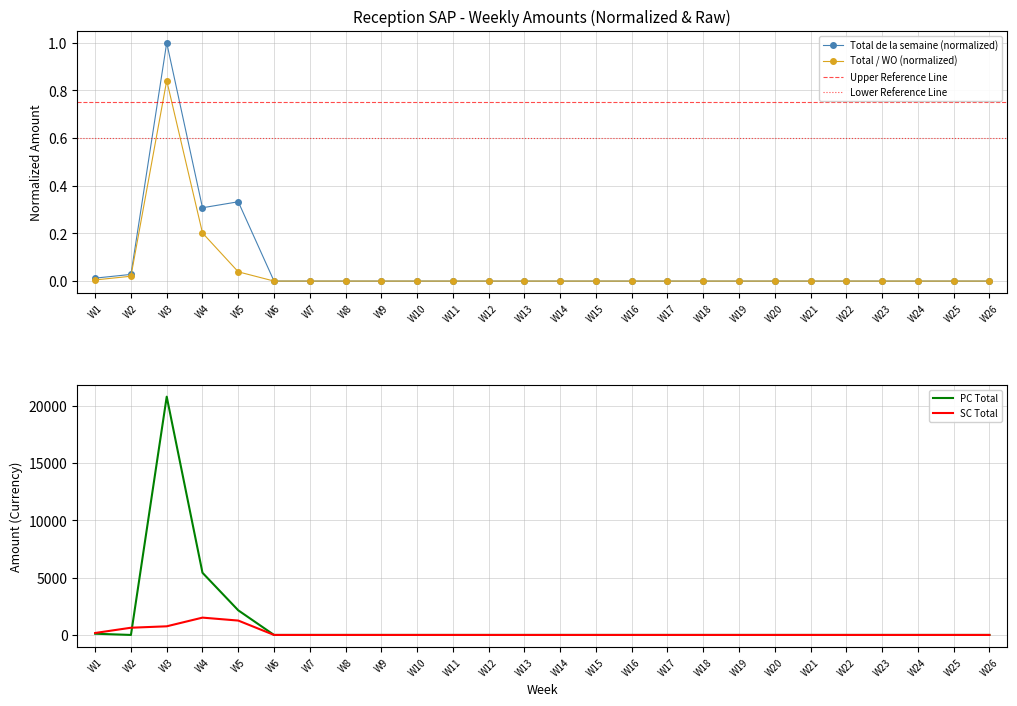

Is this an area chart (filled region under the line)?

No